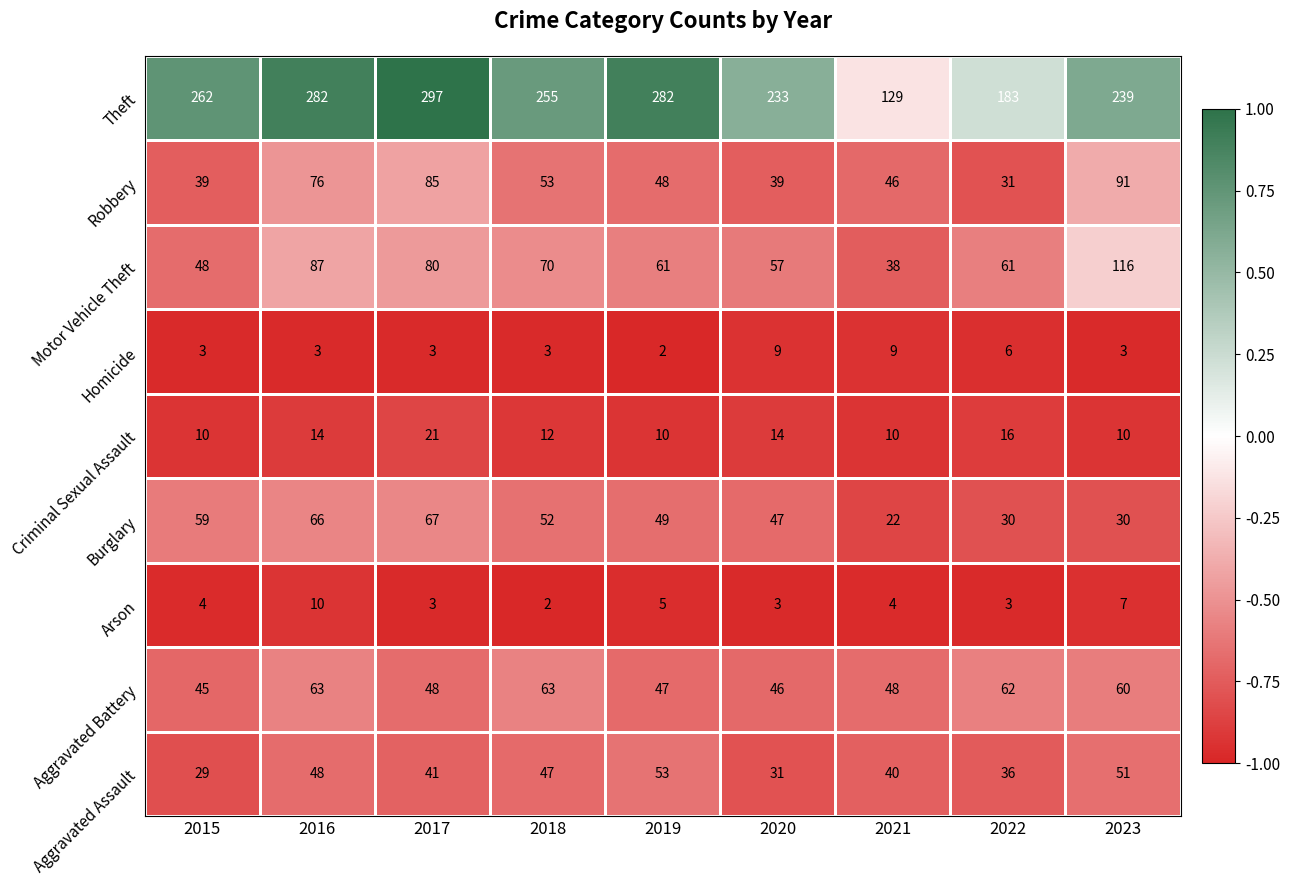

What value does the Burglary series have at 2017, to the nearest 5?

65